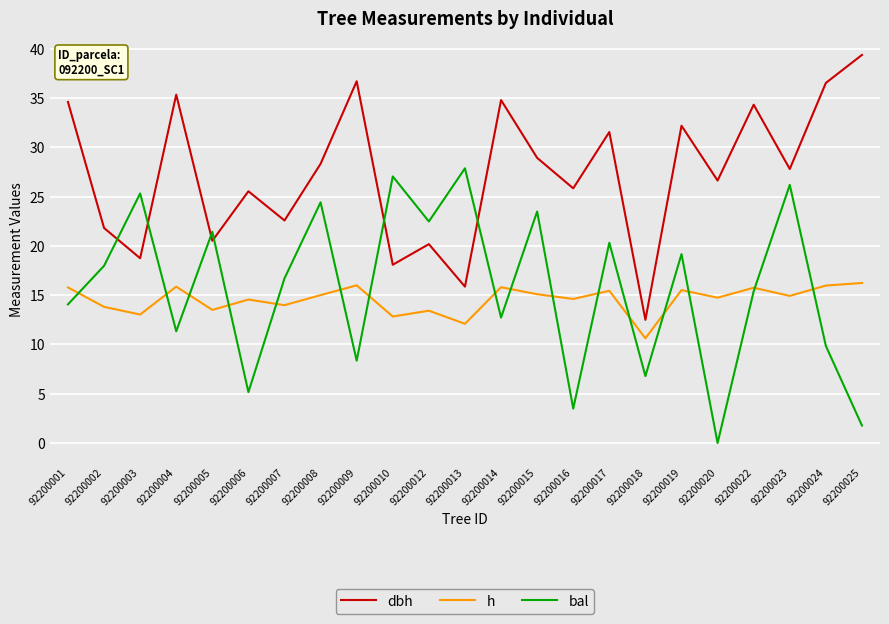

Is it true that bal equals 22.4 at 92200014?

False